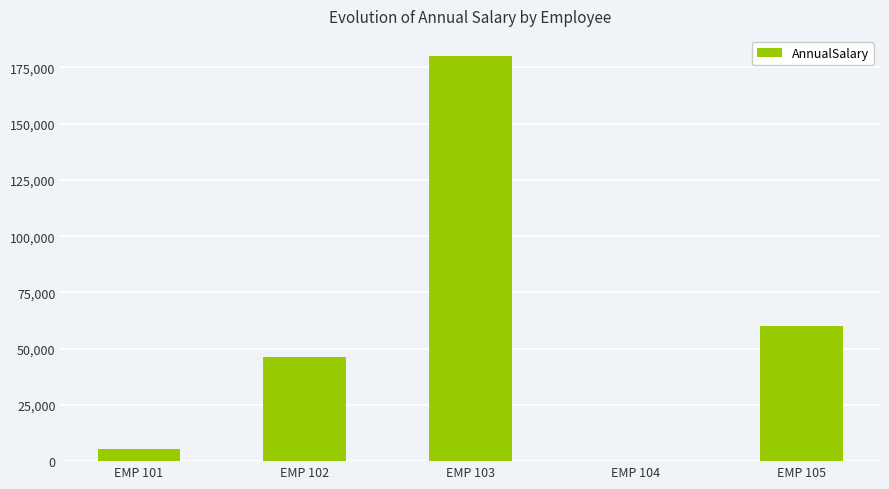

What is the change in value from EMP 101 to EMP 103?

+174585.7